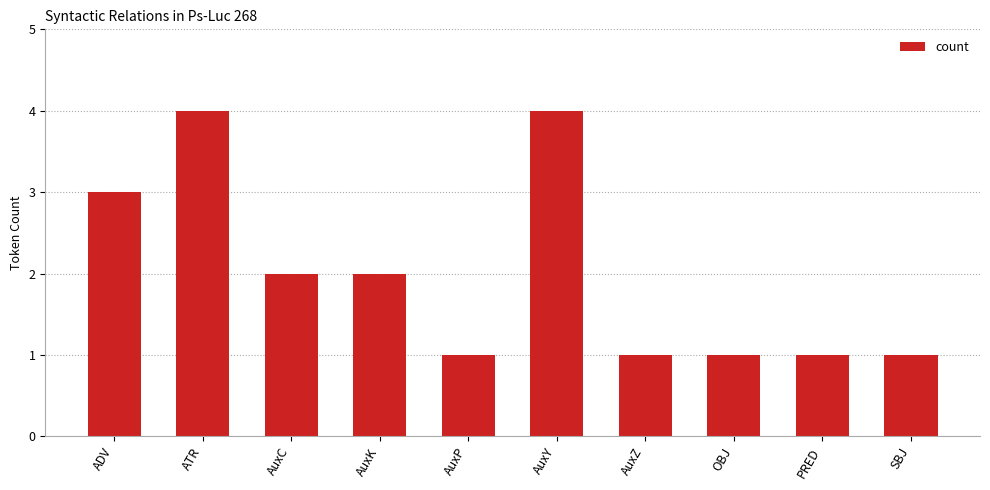

Reading left to right, transcribe all the data shown in this chart.

3	4	2	2	1	4	1	1	1	1